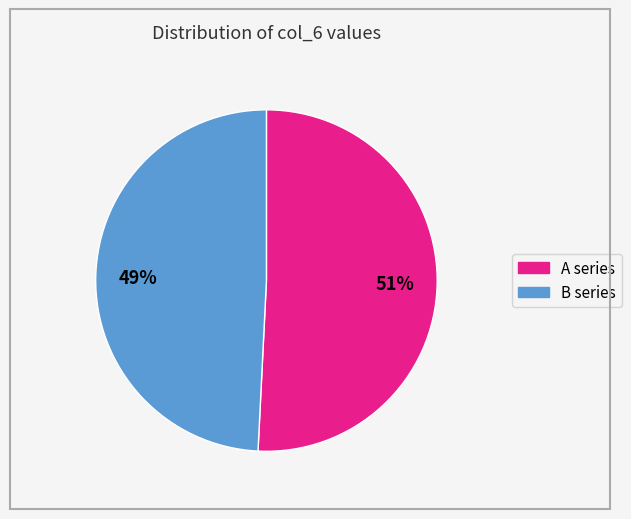

To the nearest percent, what is the average slice percentage?

50%